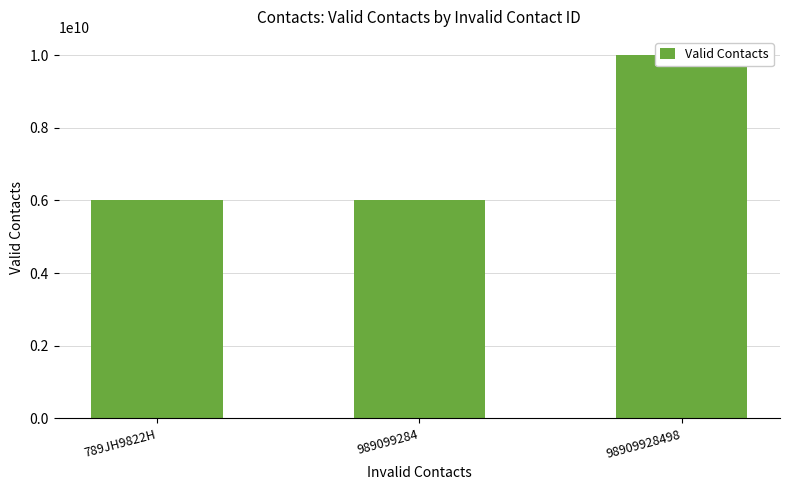

What is the value of the 1st bar from the left?

6000000000